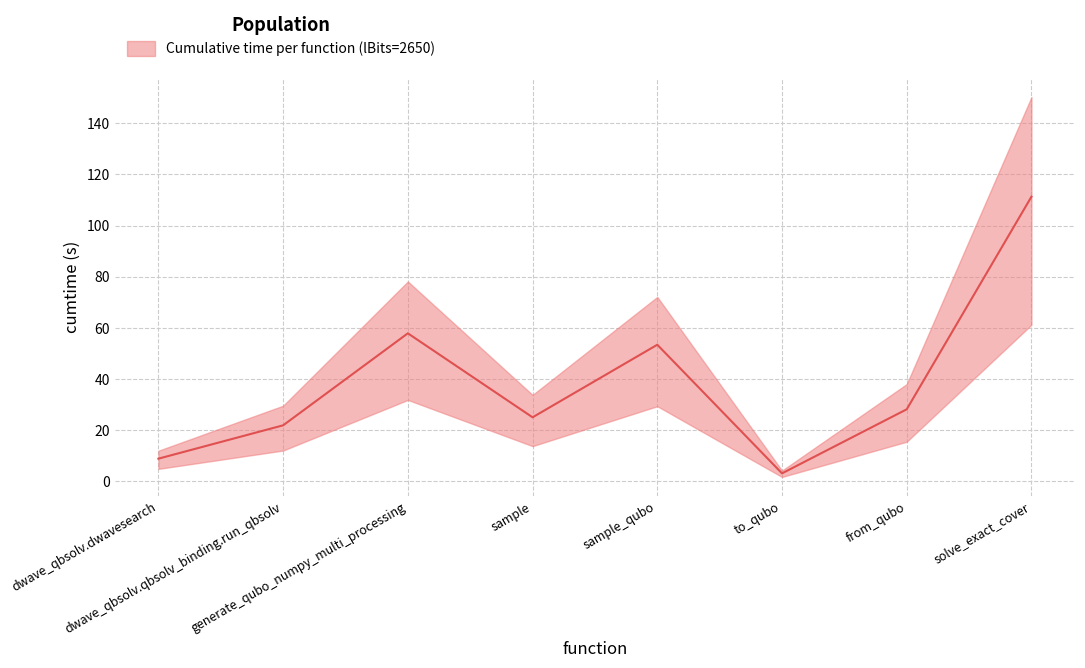

What is the difference between the maximum and second lowest values?

102.4